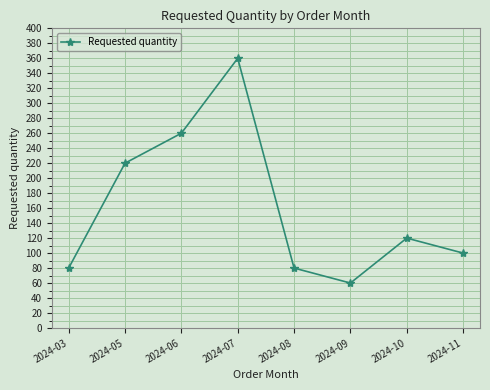

Which label corresponds to the smallest value in the chart?

2024-09